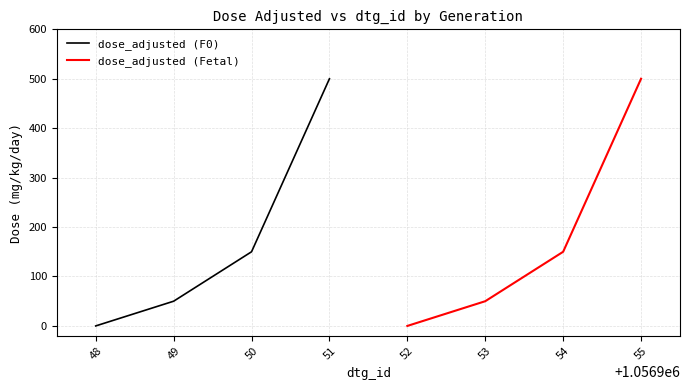

What are all the series names shown in the legend?

dose_adjusted (F0), dose_adjusted (Fetal)